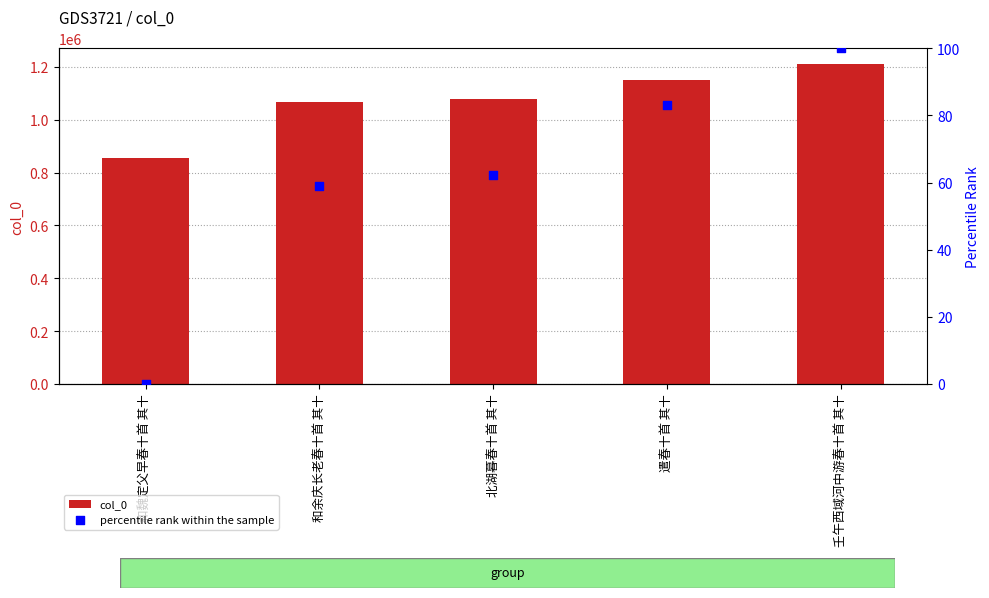

Which series has the largest Y range (max minus min)?

col_0